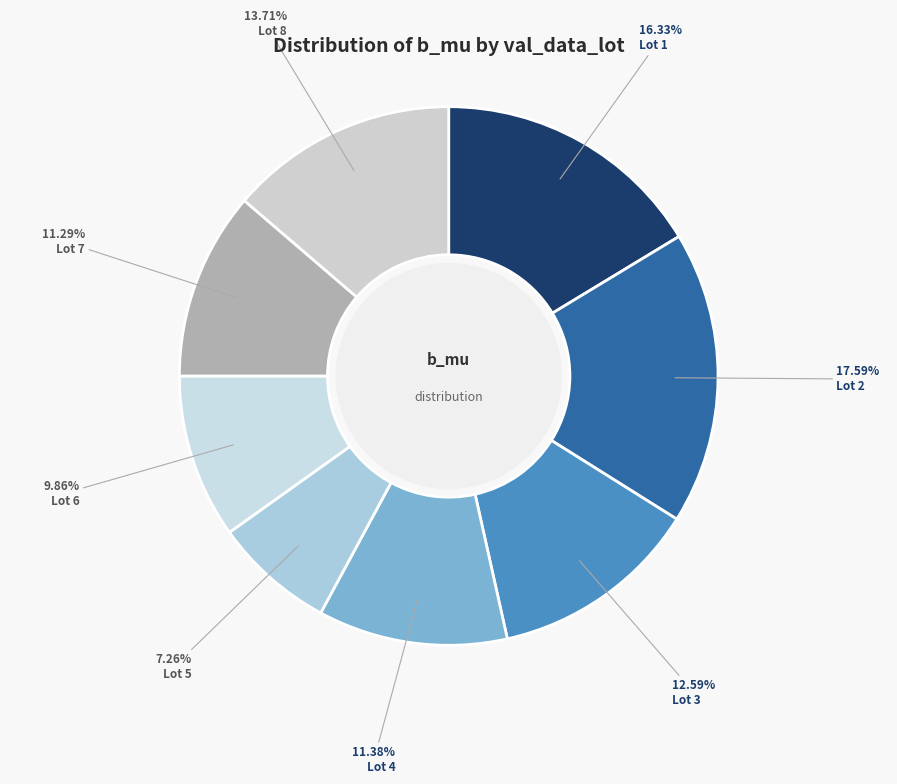

Is there a majority slice in this chart?

No